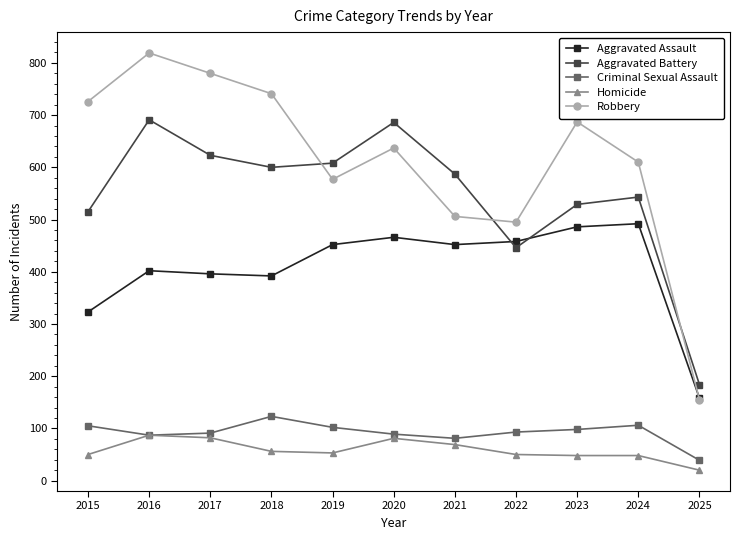

How many lines are shown in the chart?

5